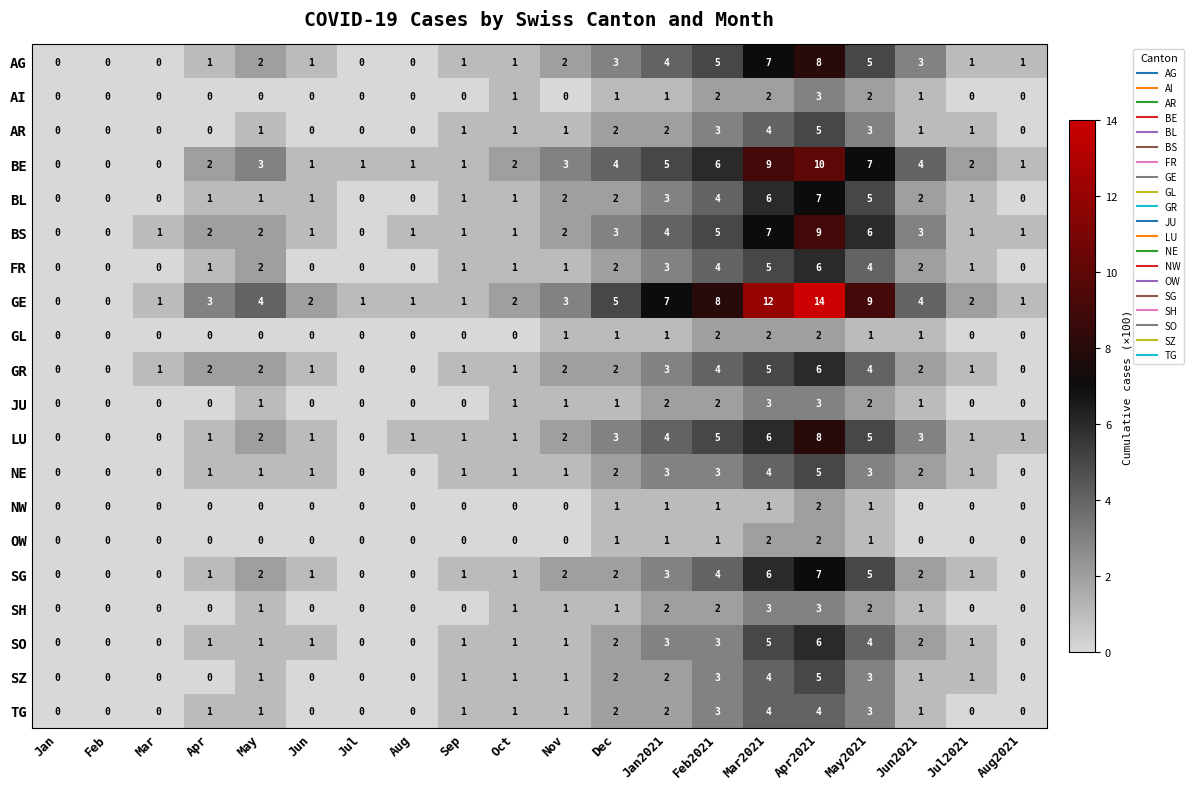

At which category does the chart reach its peak across all series?

Apr2021